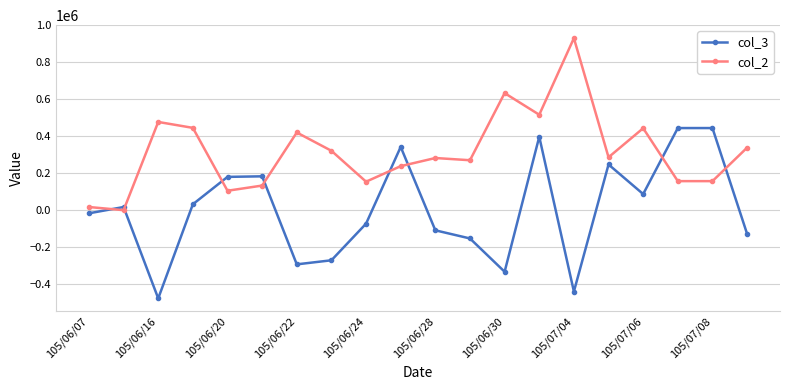

List the series in order of their peak value, lowest first.

col_3, col_2